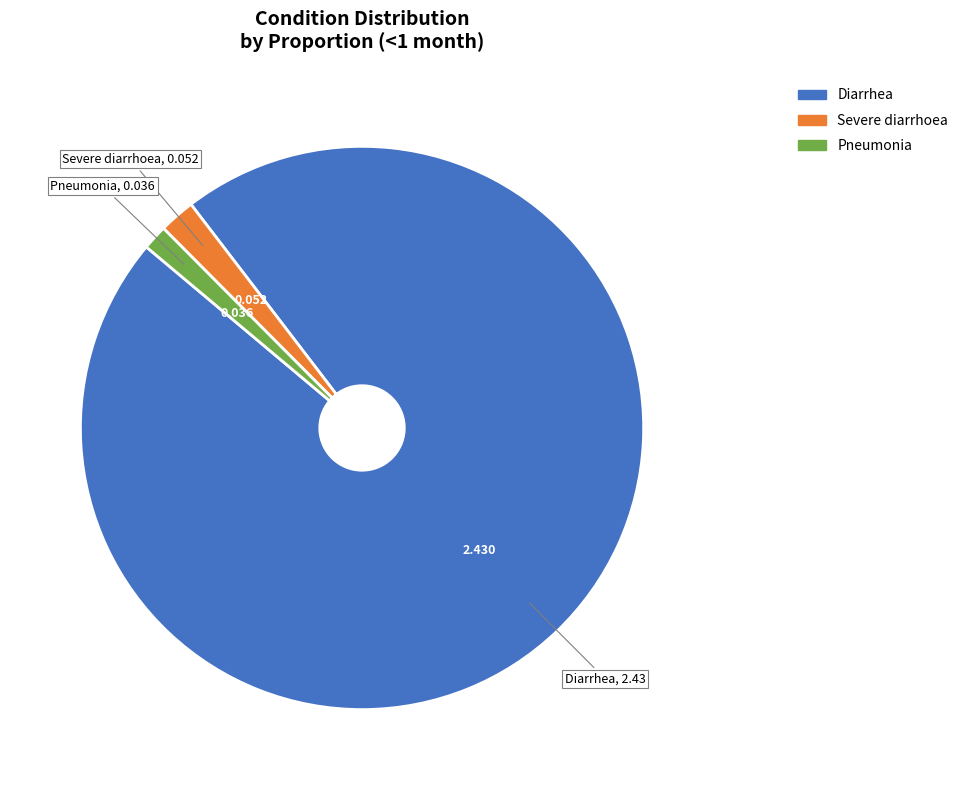

Count the number of slices in the pie.

3